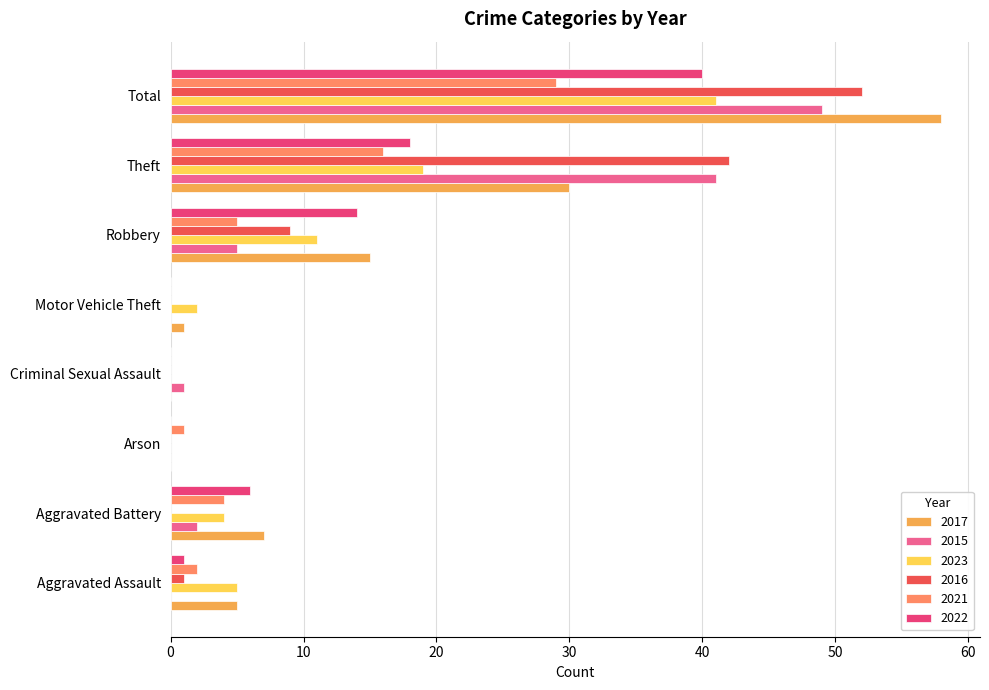

What is the total value across all series at Theft?

166